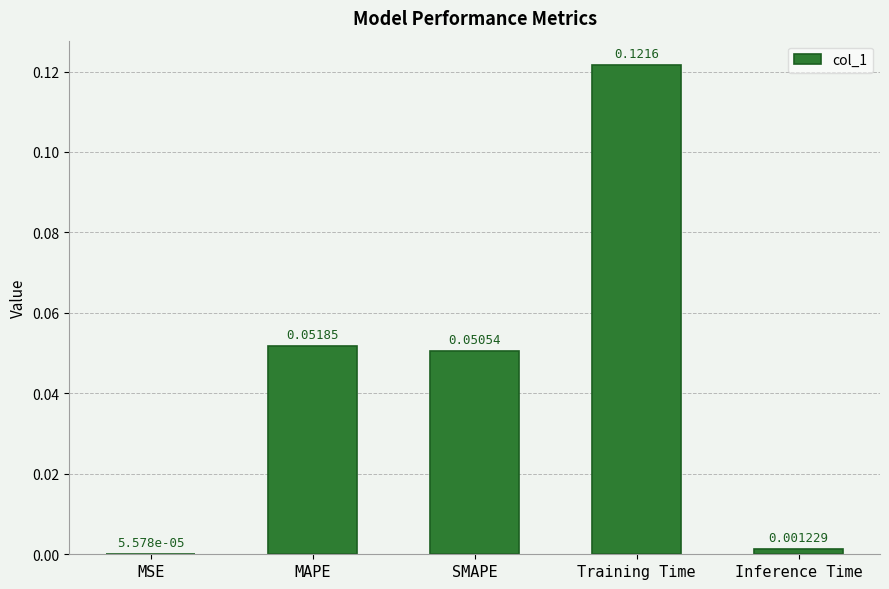

Which label corresponds to the largest value in the chart?

Training Time